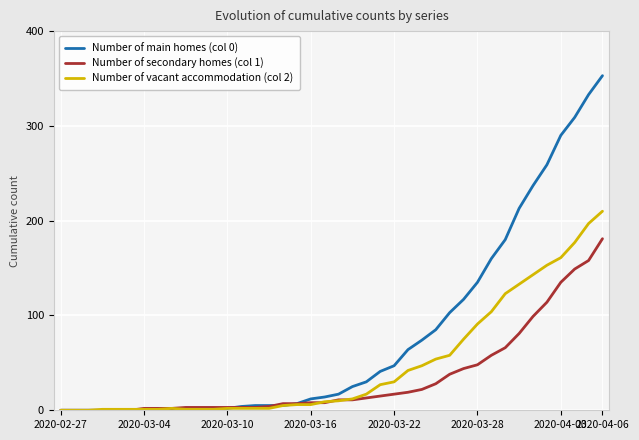

What is the highest value of the Number of vacant accommodation (col 2) series?

210